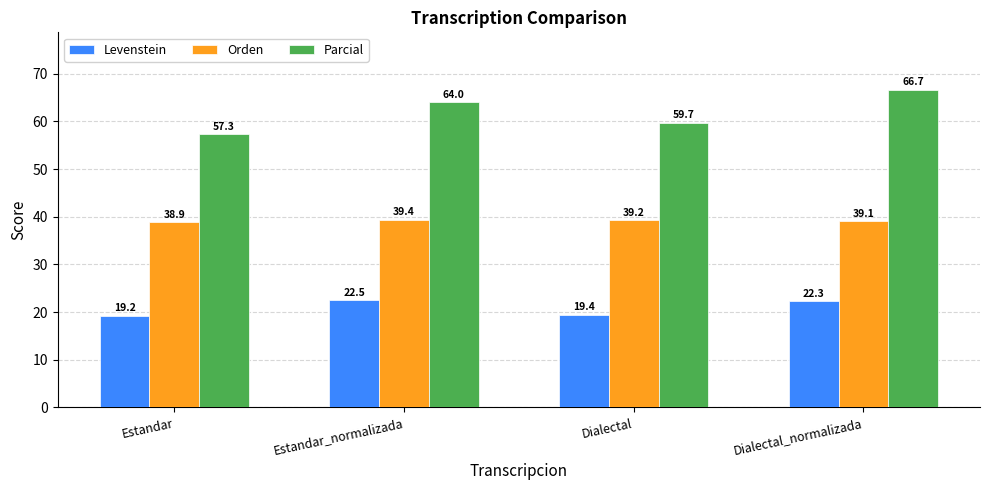

Which series has the largest total across all categories?

Parcial